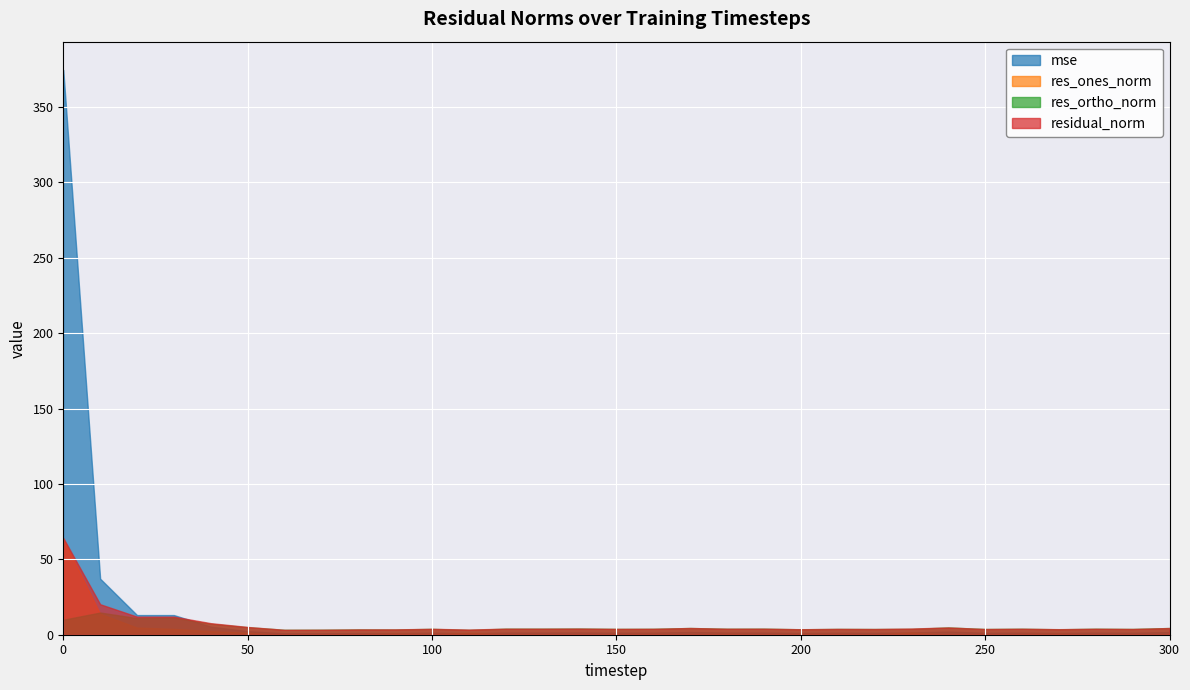

Is it true that mse equals 3.0 at 240?

False